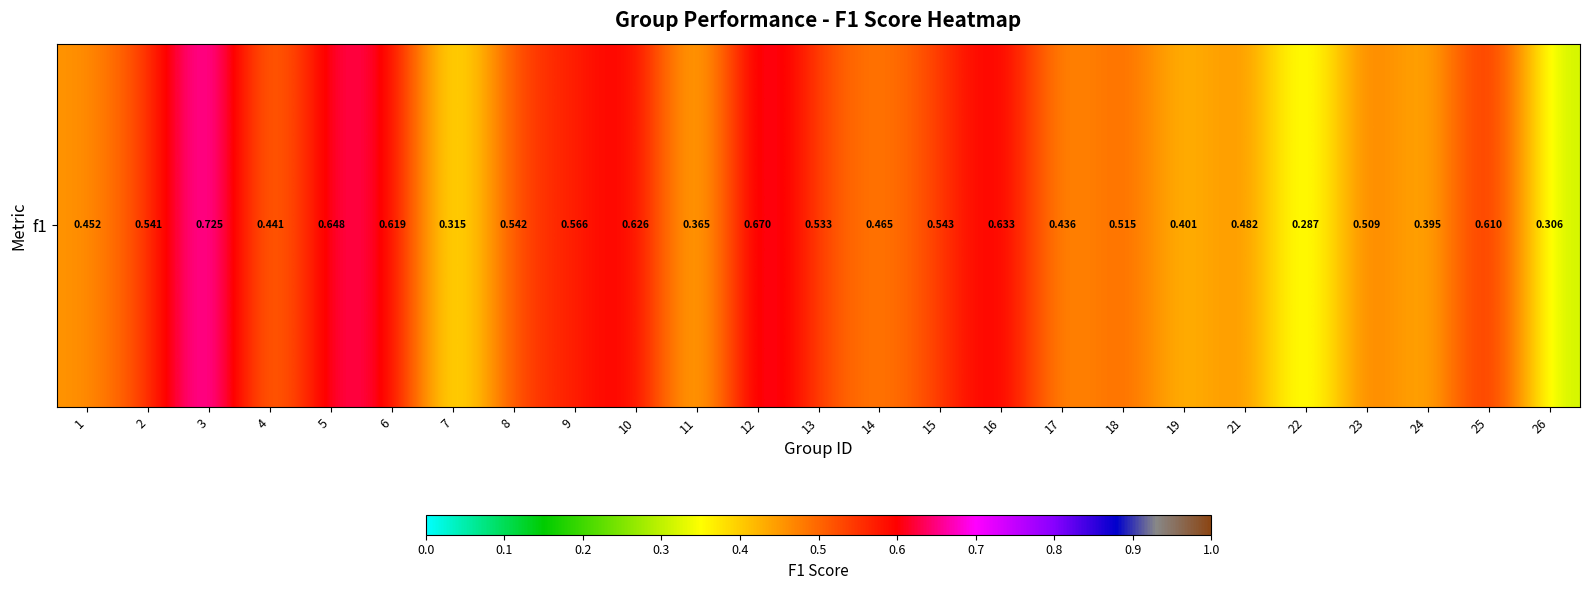

What is the average value?

0.5